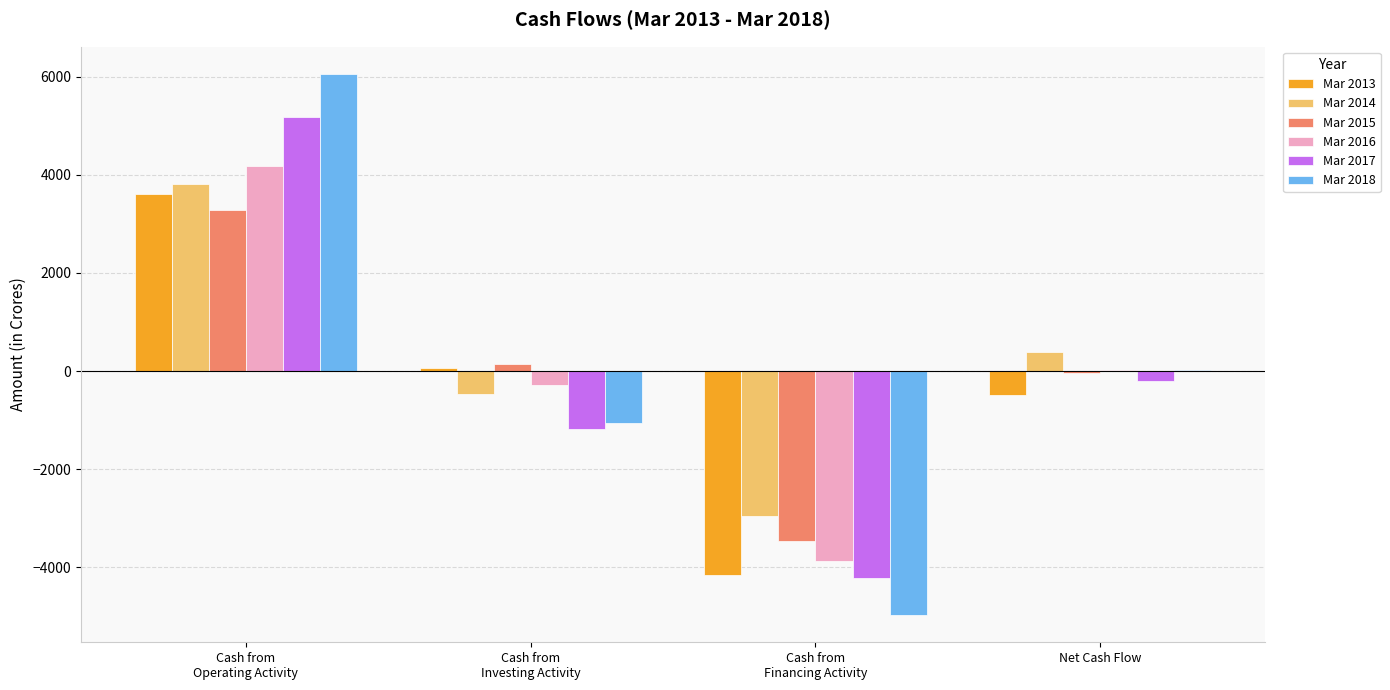

What is the greatest value displayed?

6059